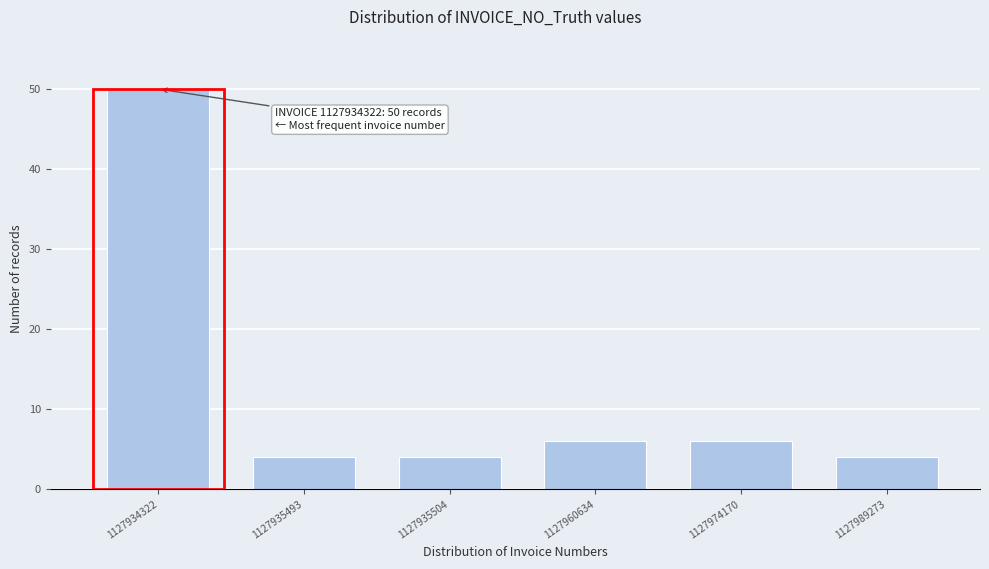

Reading right to left, what are all the values shown in this chart?

4	6	6	4	4	50